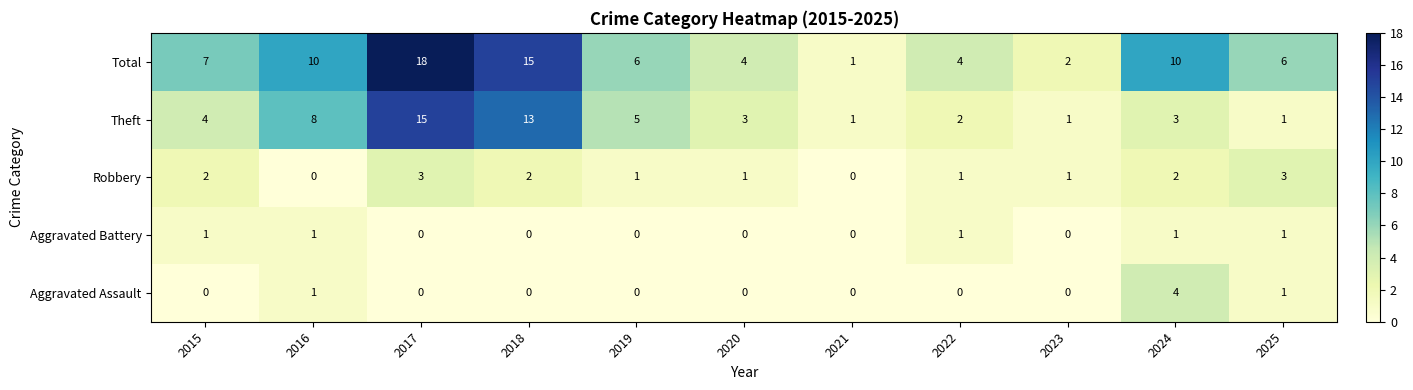

Is it true that Robbery equals 3 at 2017?

True